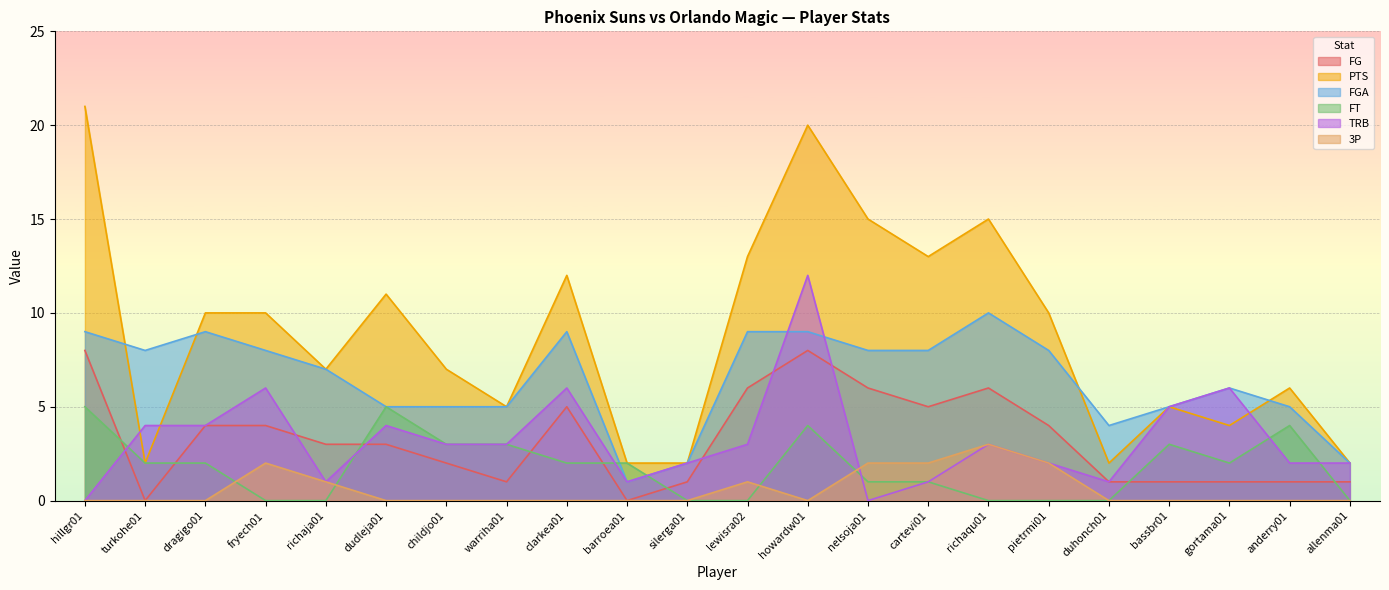

What is the average value of the TRB series?

3